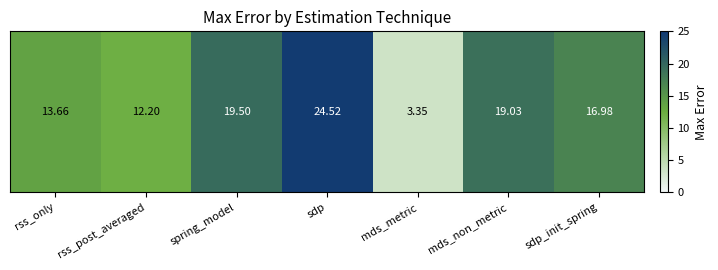

What is the change in value from spring_model to mds_non_metric?

-0.5